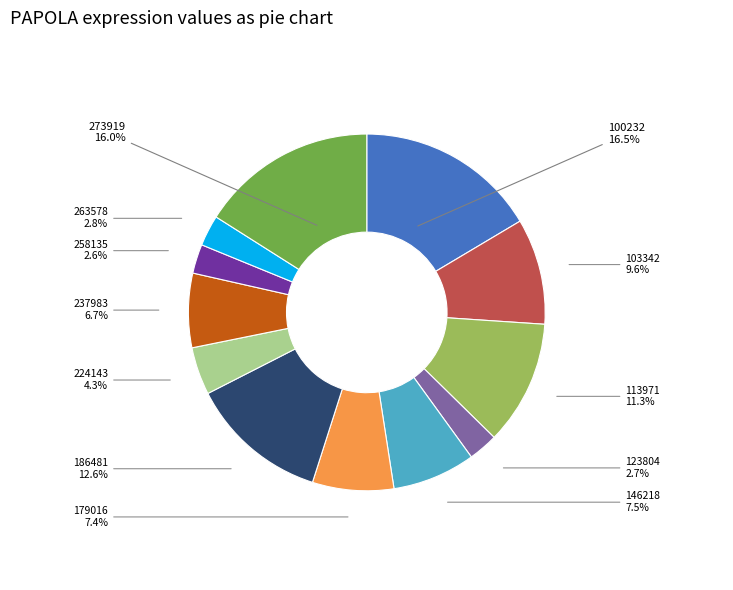

To the nearest percent, what is the average slice percentage?

8%